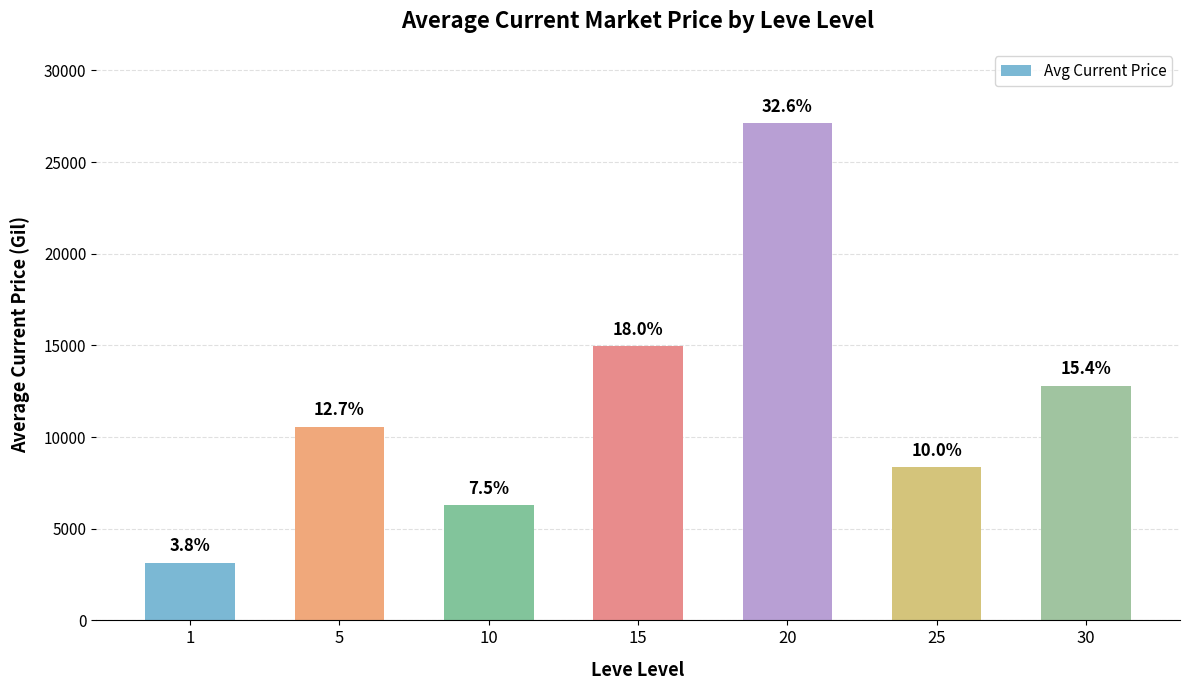

Reading left to right, transcribe all the data shown in this chart.

1=3131	5=10556	10=6277	15=14962	20=27114	25=8350	30=12792